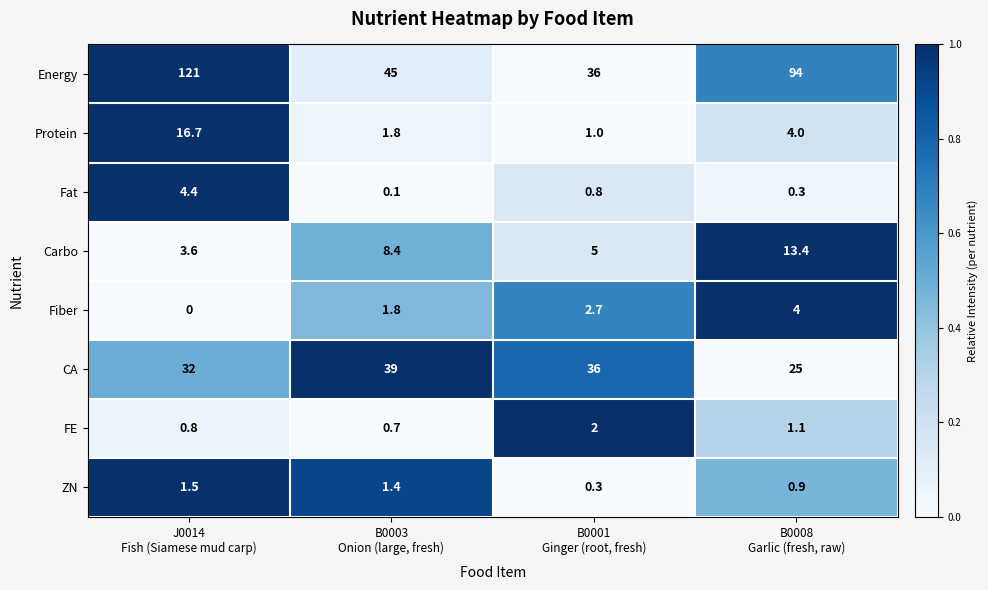

Count the CA values in the range 32 to 39.

3